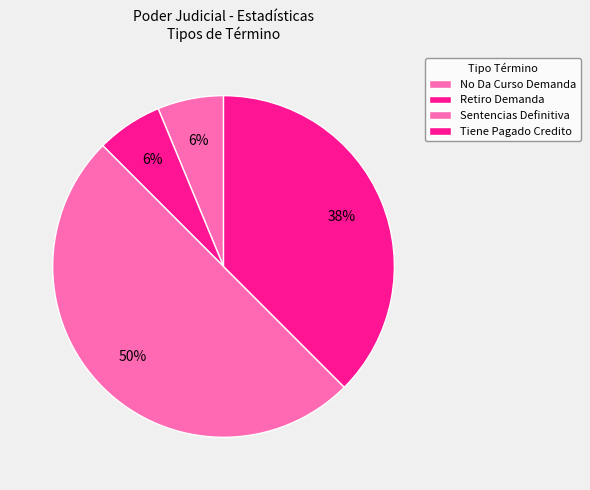

Count the number of slices in the pie.

4